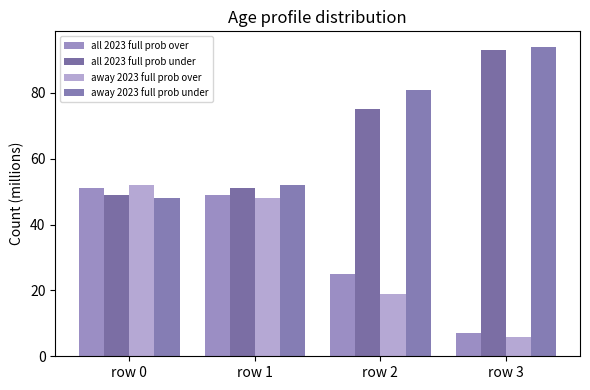

What are all the series names shown in the legend?

all 2023 full prob over, all 2023 full prob under, away 2023 full prob over, away 2023 full prob under